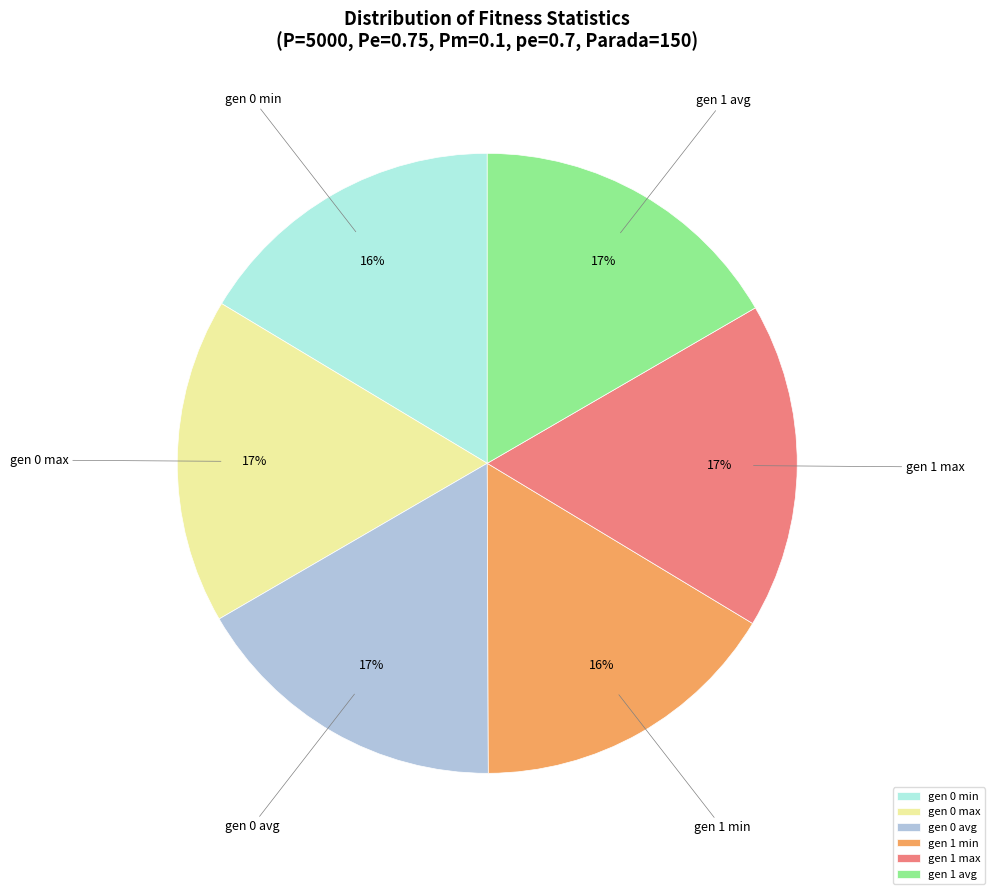

Do gen 0 avg and gen 0 min together represent more than half of the pie?

No